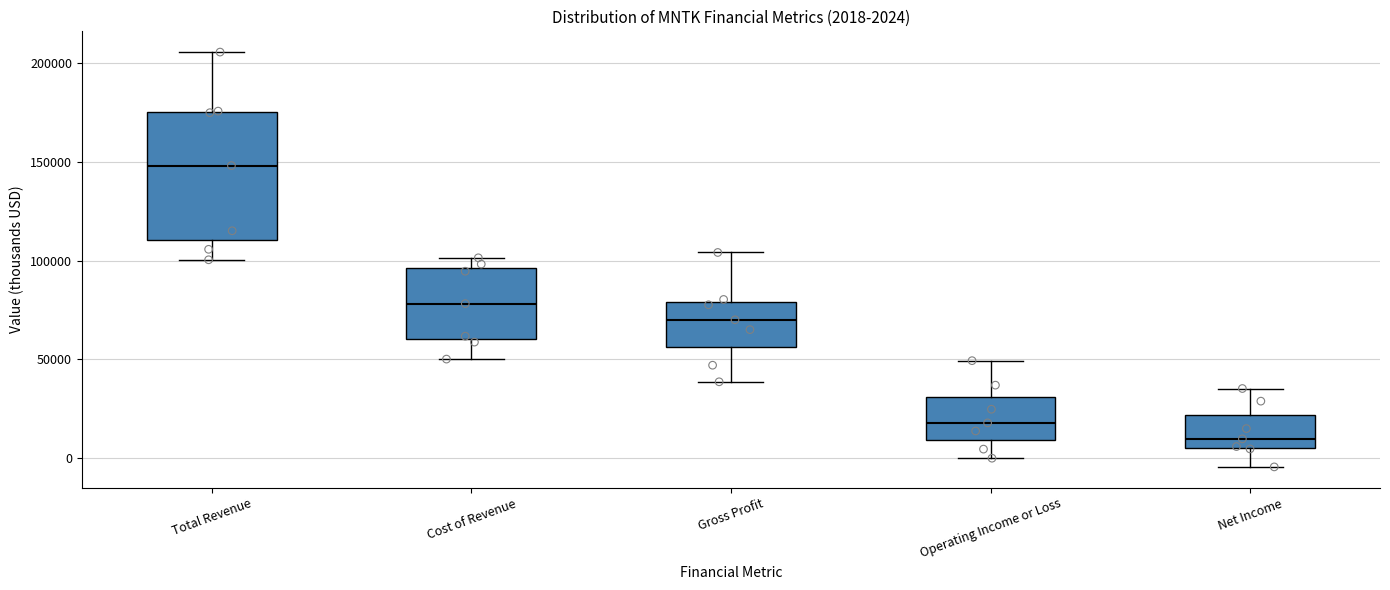

Which box has the highest median line?

Total Revenue